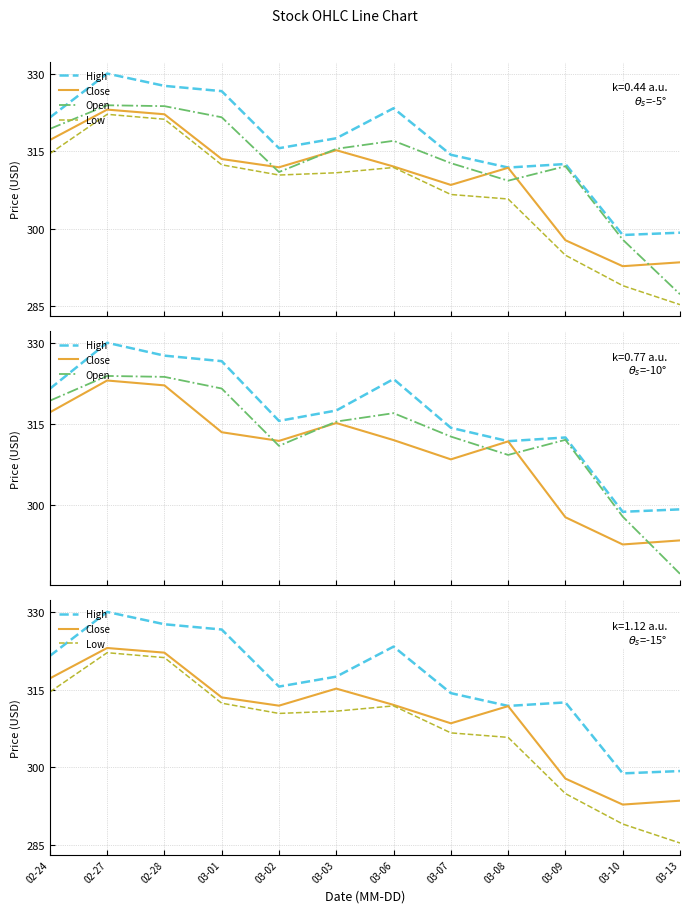

True or false: Open and High intersect in this chart.

False